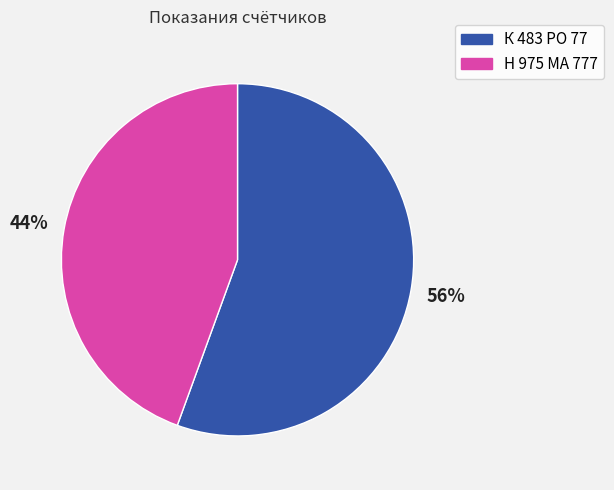

To the nearest percent, what percentage of the pie is К 483 РО 77?

56%